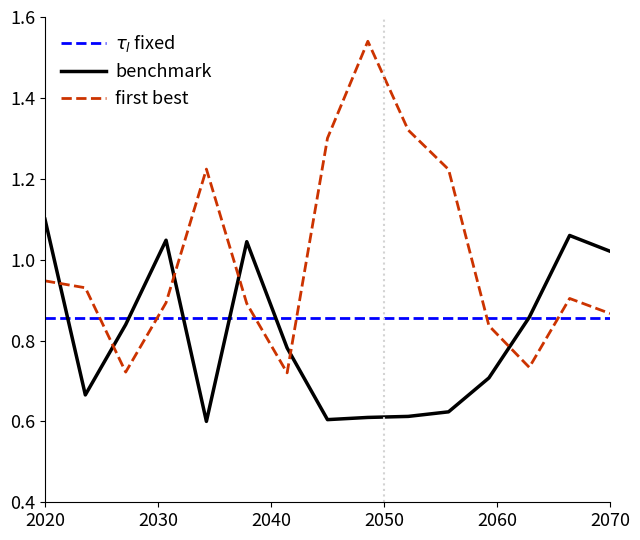

Which series has the widest spread of values?

first best